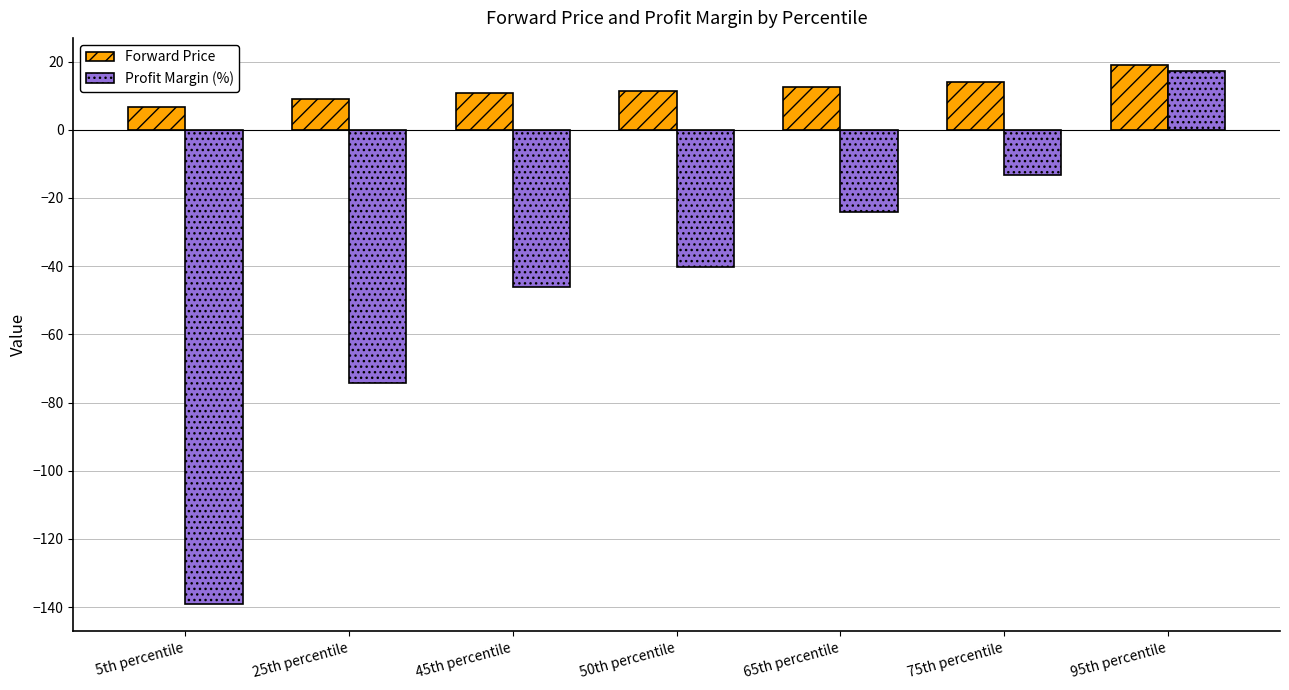

At how many categories does at least one series exceed -4?

7